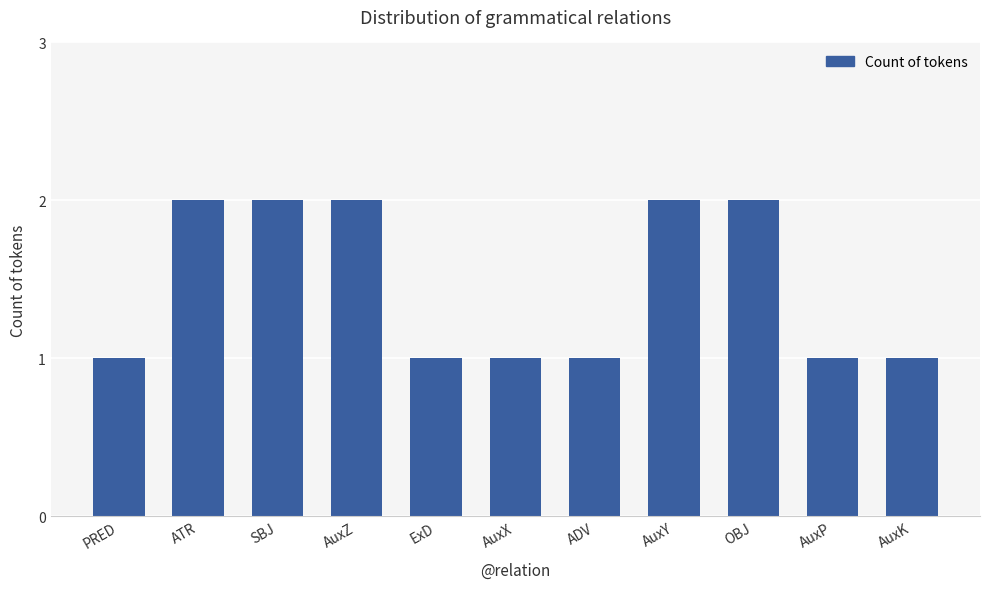

Count the number of categories in the chart.

11